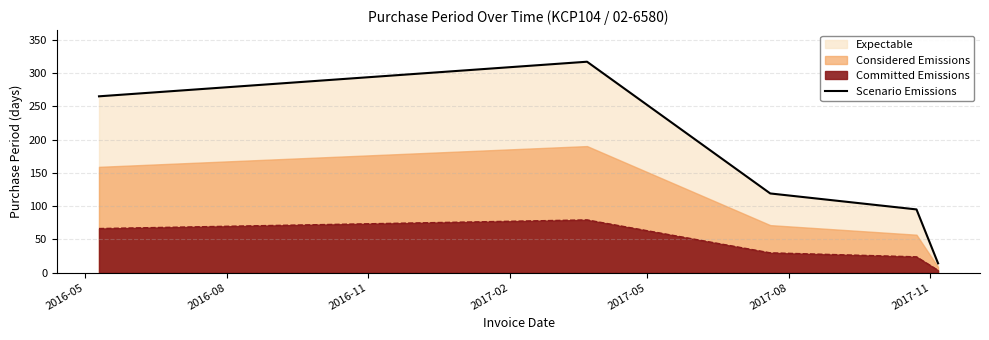

Which has a higher value, 2016-08 or 2016-05?

2016-08